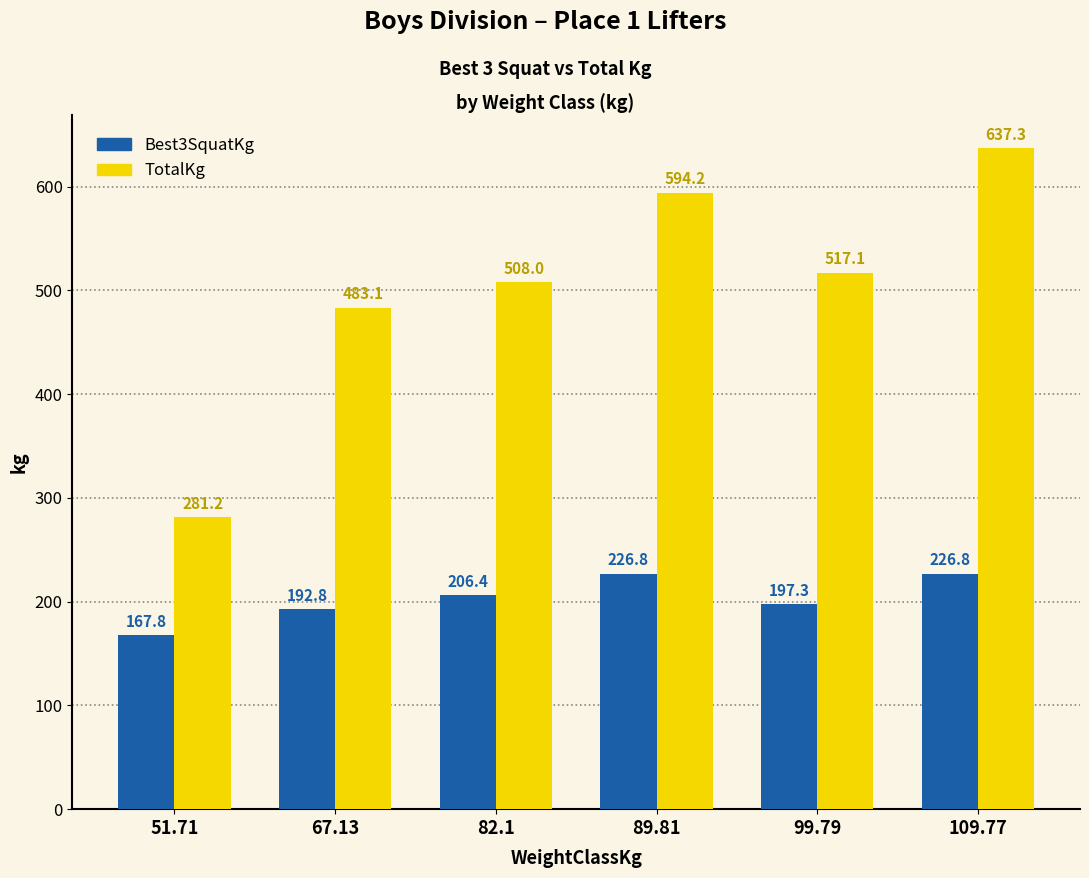

List the labels in order of TotalKg value, largest first.

109.77, 89.81, 99.79, 82.1, 67.13, 51.71